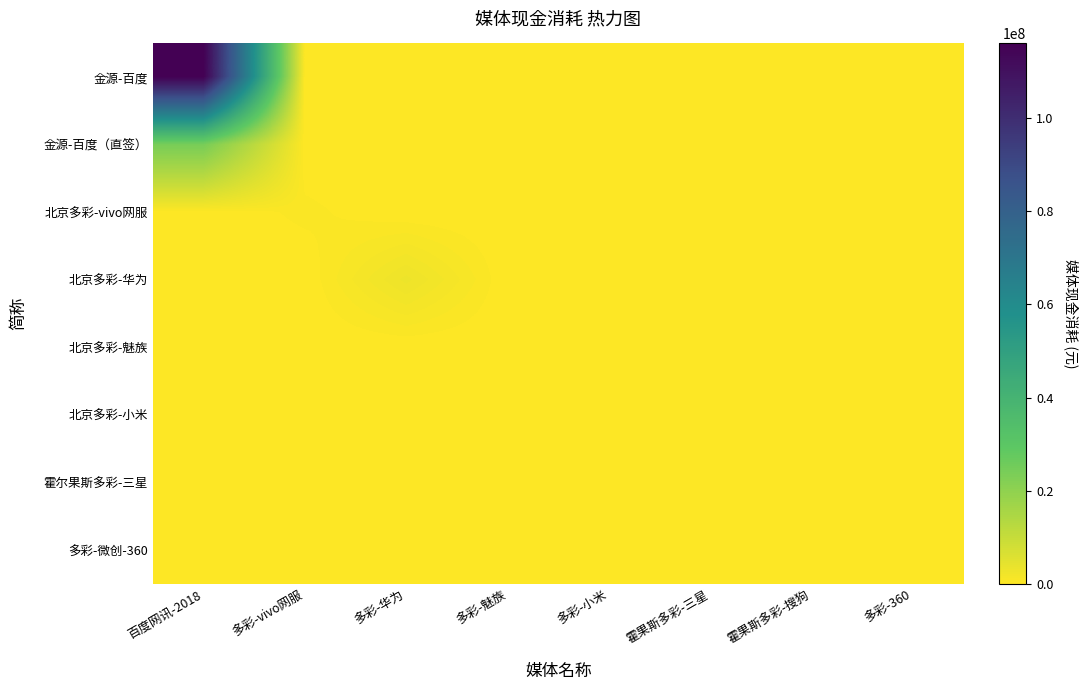

Rank the series by their maximum value, from highest to lowest.

金源-百度, 金源-百度（直签）, 北京多彩-华为, 北京多彩-vivo网服, 多彩-微创-360, 北京多彩-小米, 霍尔果斯多彩-三星, 北京多彩-魅族